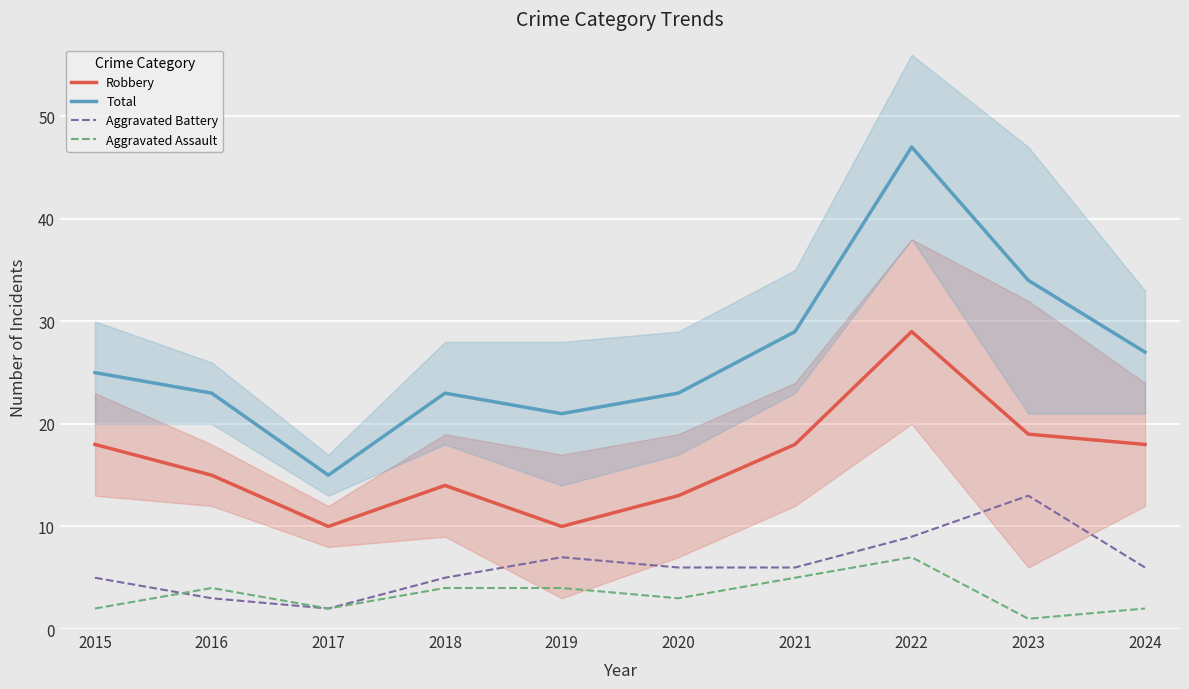

Is it true that Robbery equals 18 at 2024?

True